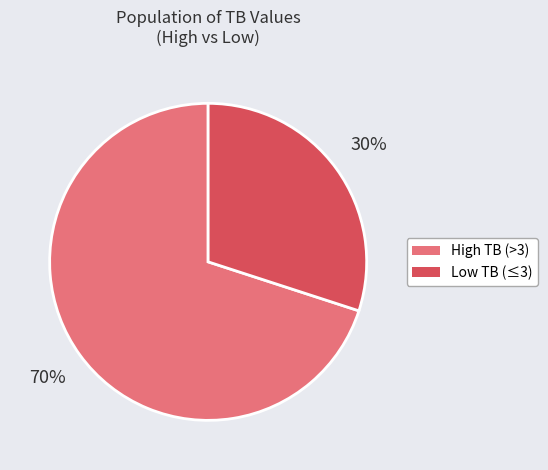

To the nearest percent, what is the difference between the High TB (>3) and Low TB (≤3) slice percentages?

40%